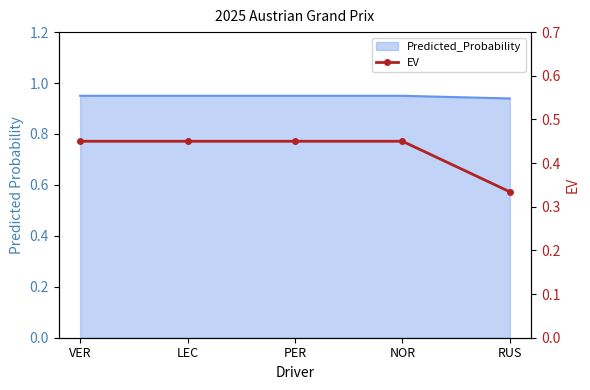

Which label corresponds to the smallest value in the chart?

RUS